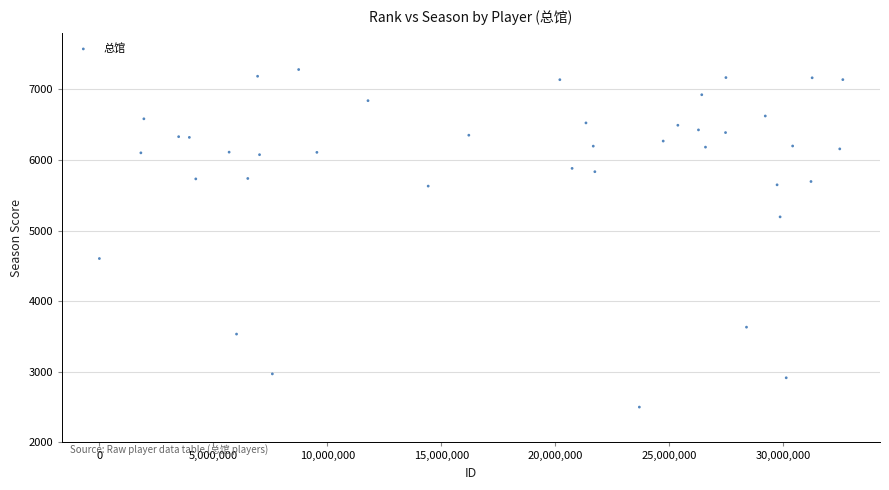

What is the range of X values (max minus min)?

32613455